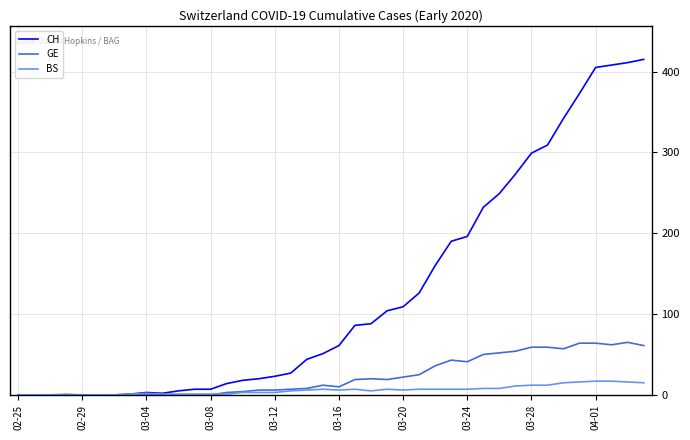

Rank the series by their maximum value, from highest to lowest.

CH, GE, BS